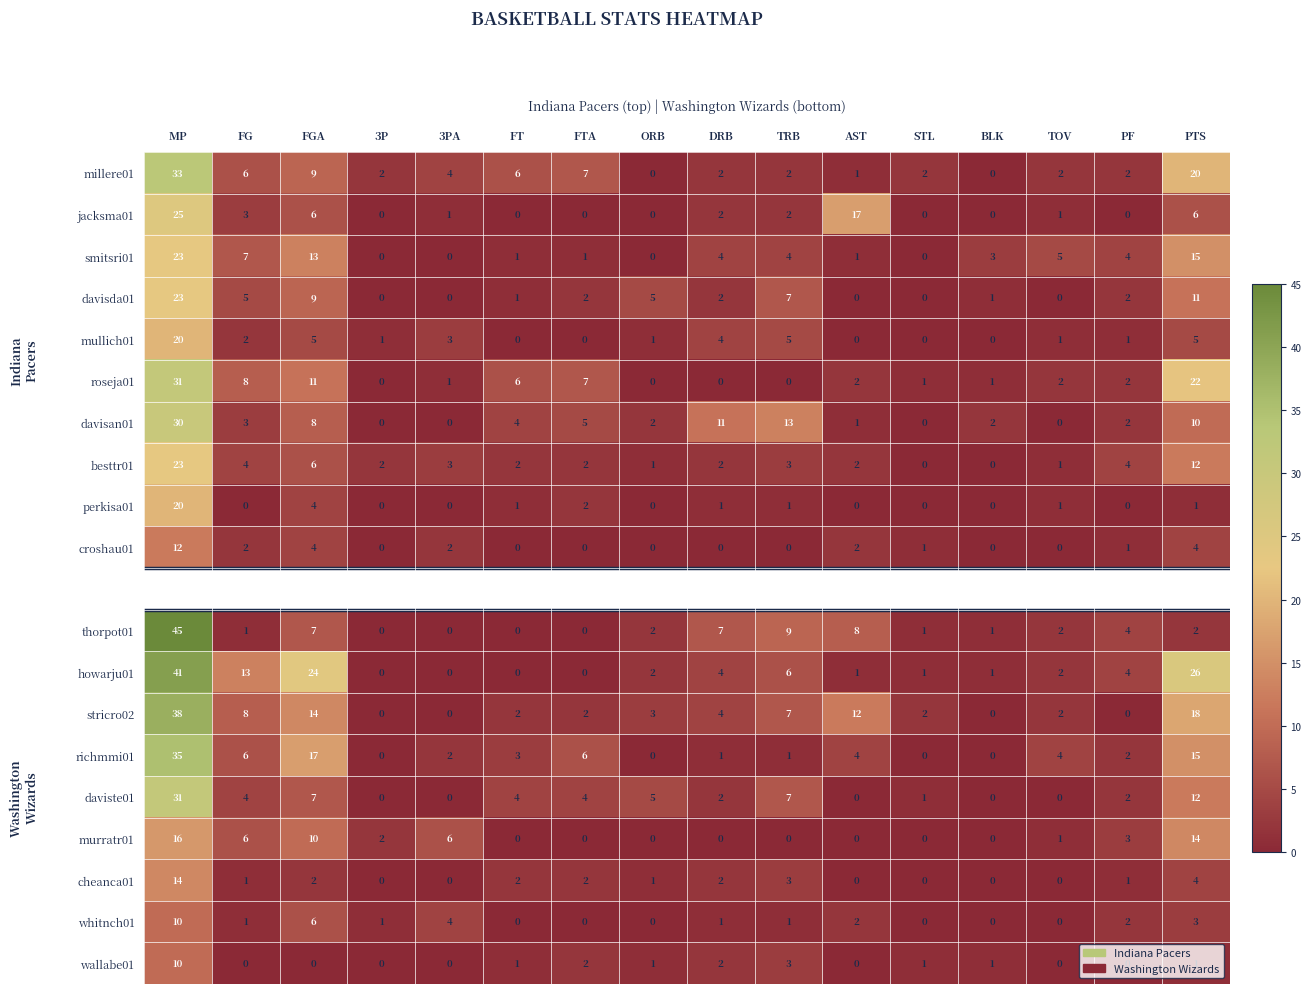

At which label does richmmi01 first exceed 3?

MP